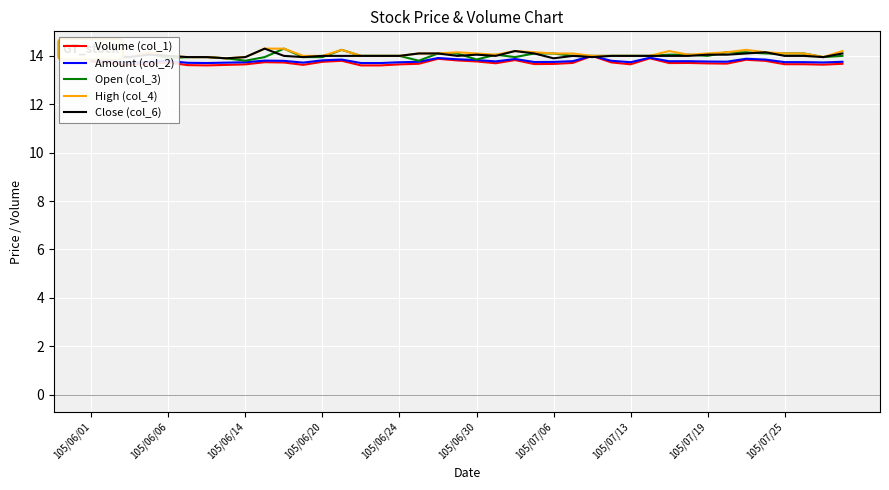

What is the difference between the maximum and minimum values in the Open (col_3) series?

0.5